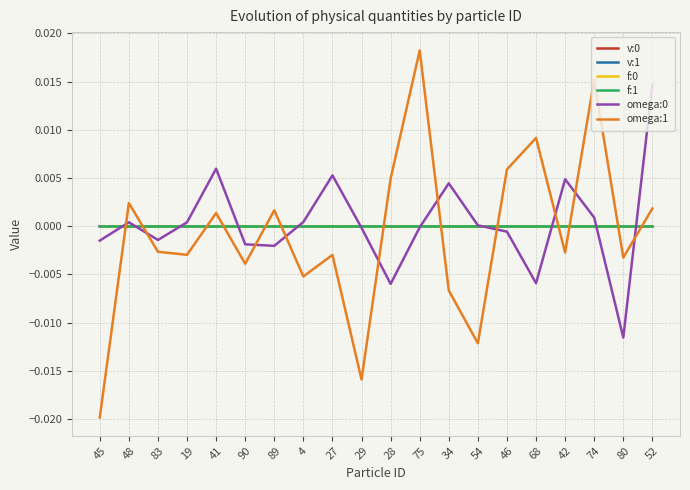

How many lines are shown in the chart?

6